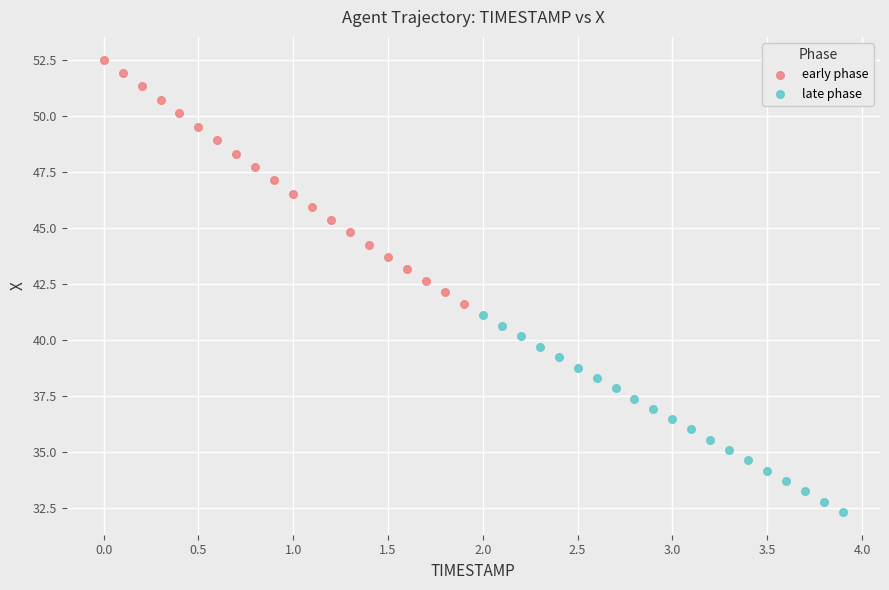

What are all the series names shown in the legend?

early phase, late phase